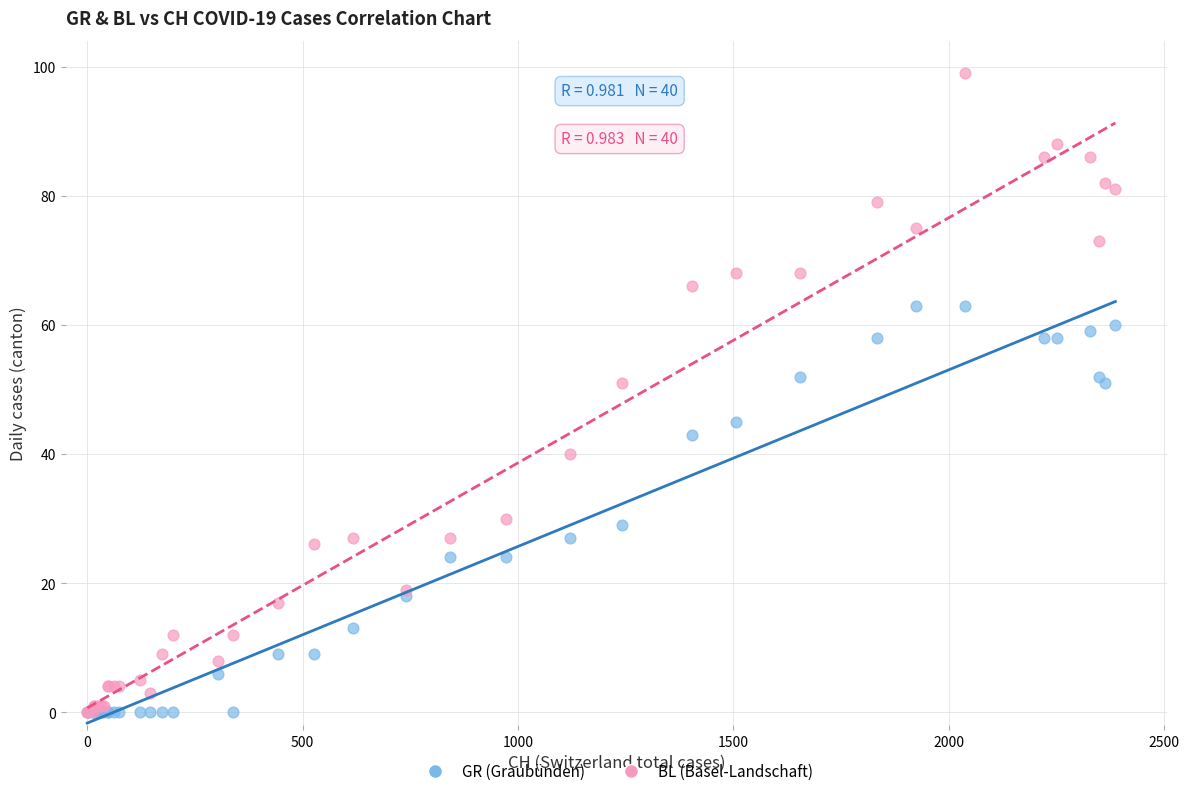

What are all the series names shown in the legend?

GR (Graubünden), BL (Basel-Landschaft)